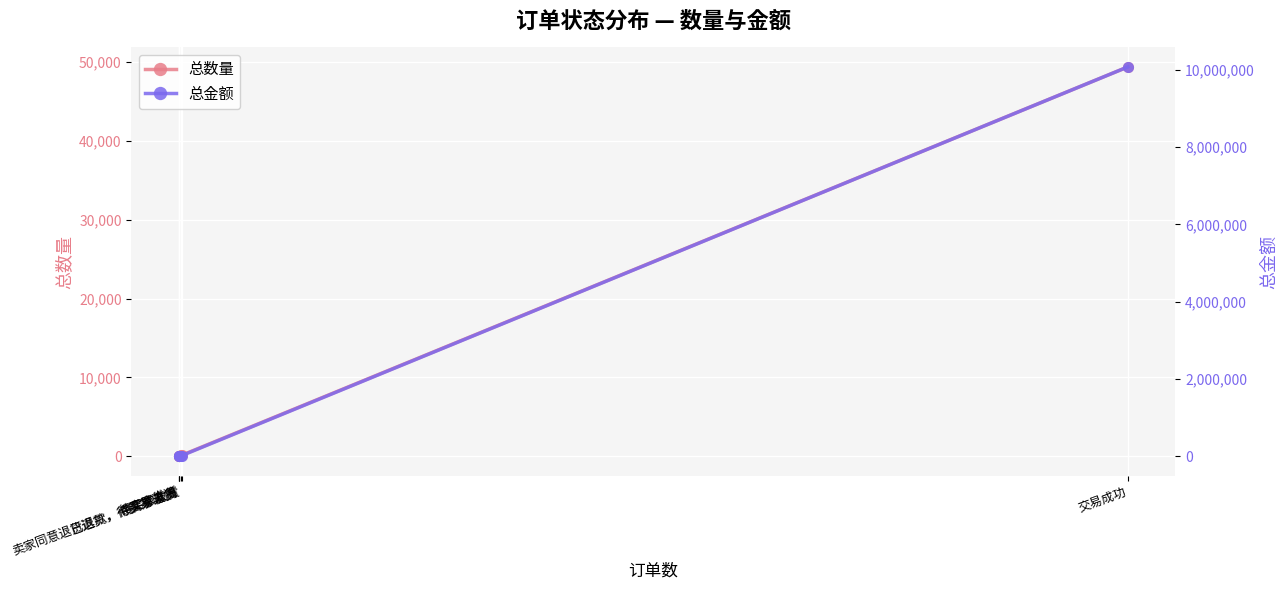

How many series are shown in this chart?

2